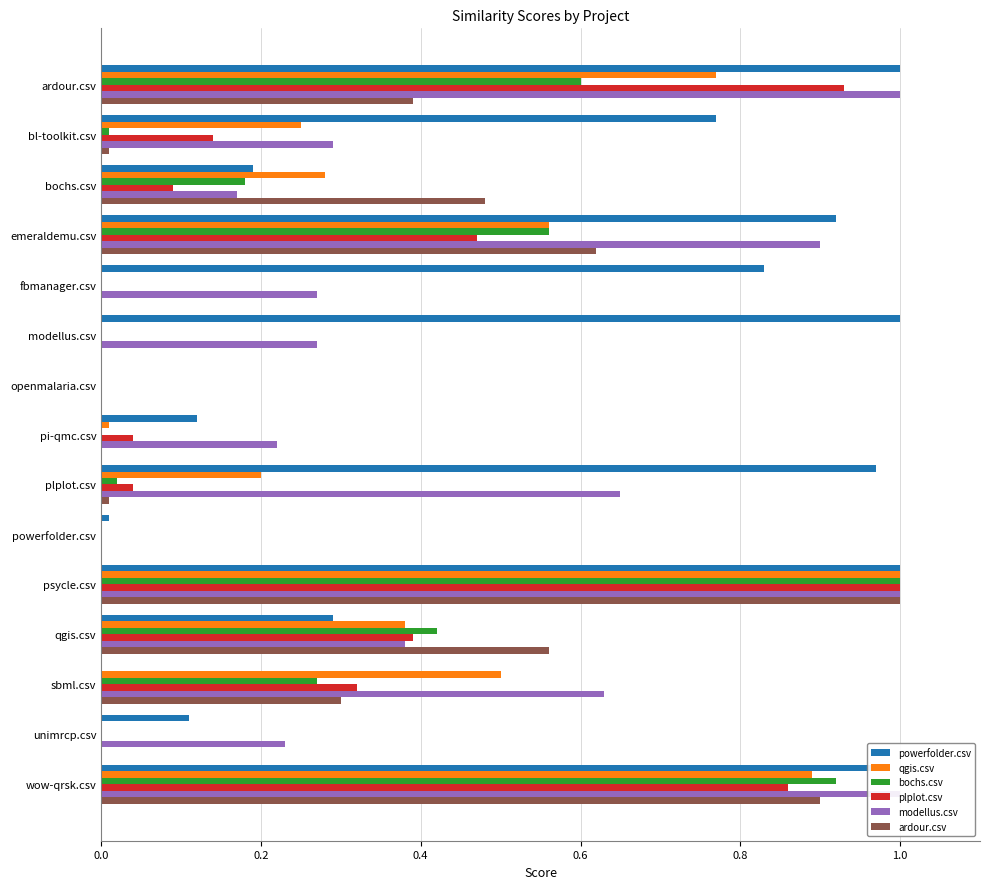

Is the value of qgis.csv at unimrcp.csv greater than the value of bochs.csv at qgis.csv?

No